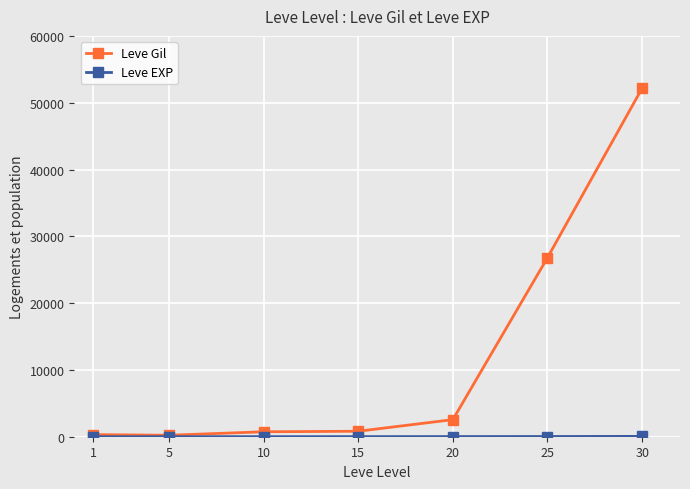

Which series has the largest range (max minus min)?

Leve Gil